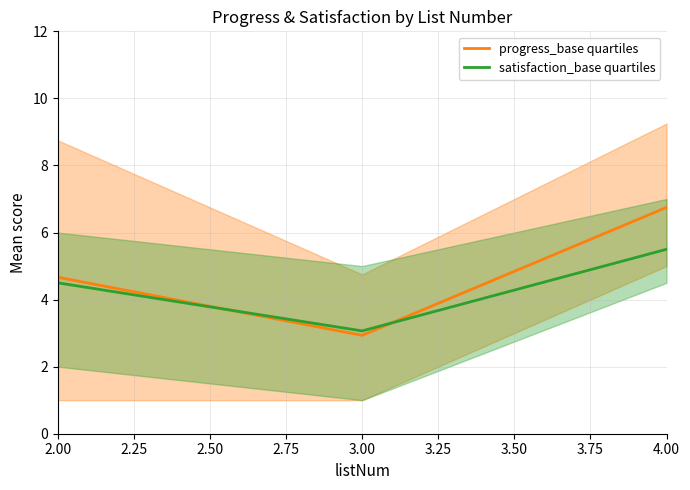

Is it true that progress_base quartiles equals 4.7 at 2.00?

True